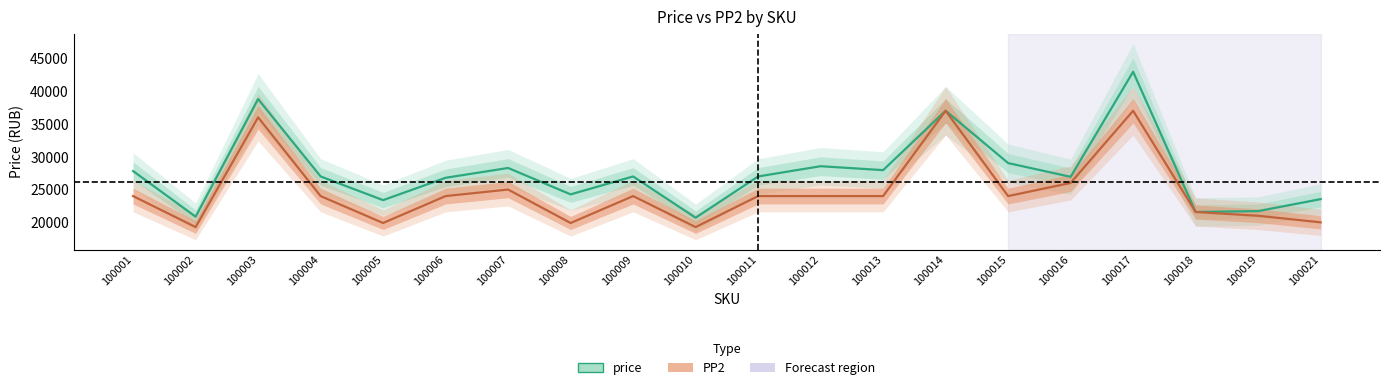

Is this an area chart (filled region under the line)?

No